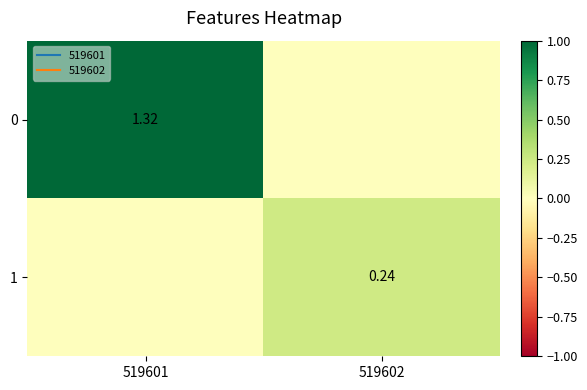

List the series in order of their overall mean, lowest first.

1, 0